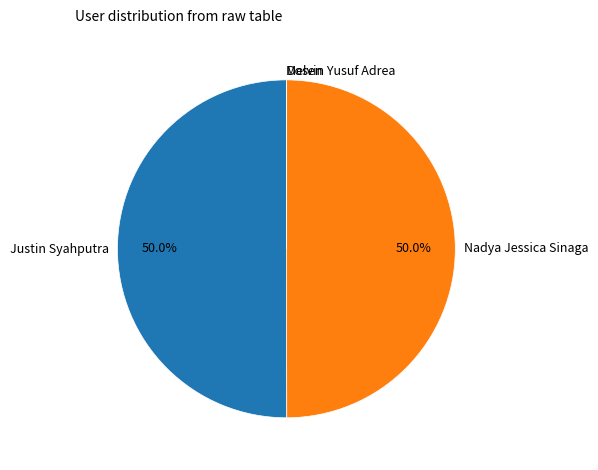

Count the number of slices in the pie.

4